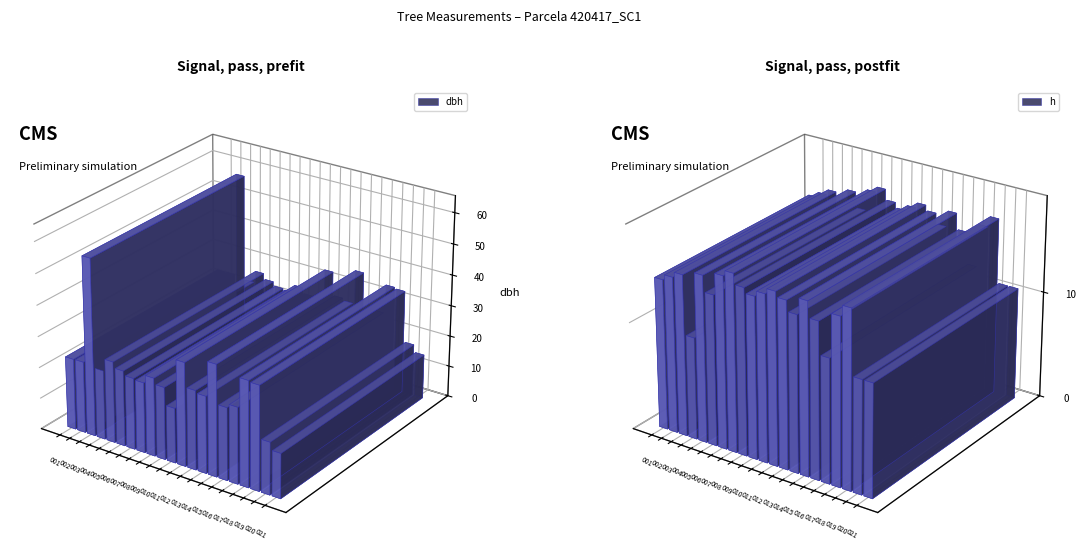

At which category is the sum across all series the highest?

420417003